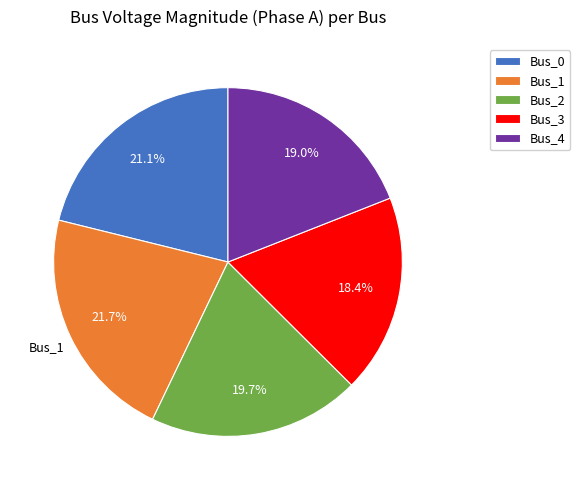

Is it true that Bus_4 is 26% of the pie?

False